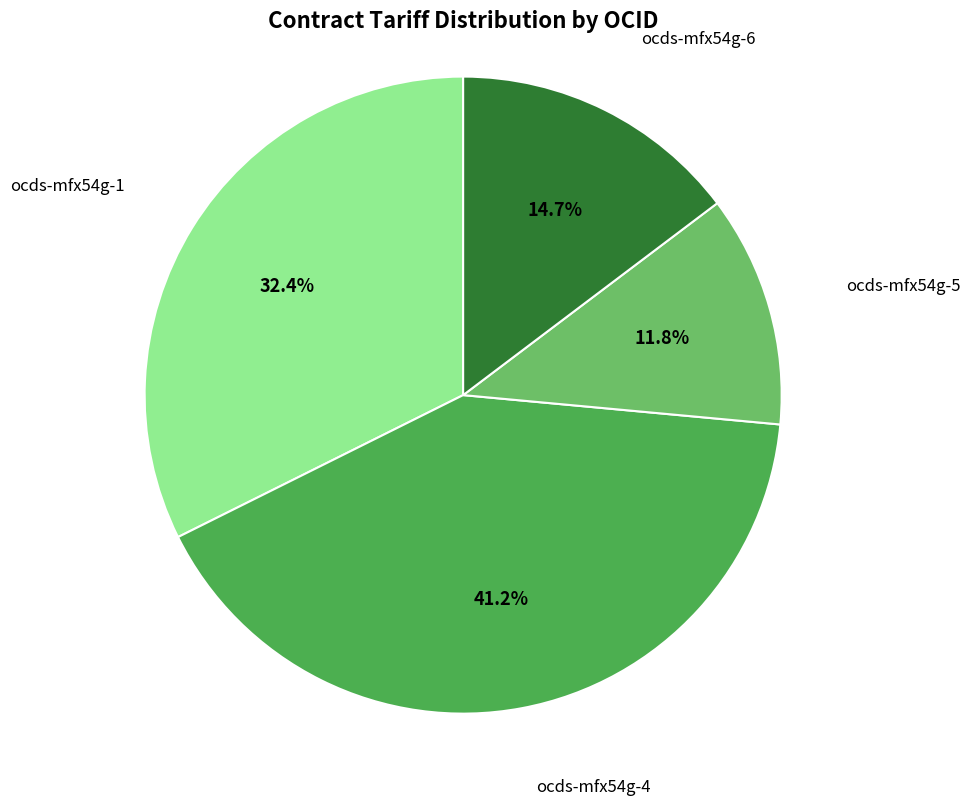

To the nearest percent, what portion does ocds-mfx54g-1 represent?

32%